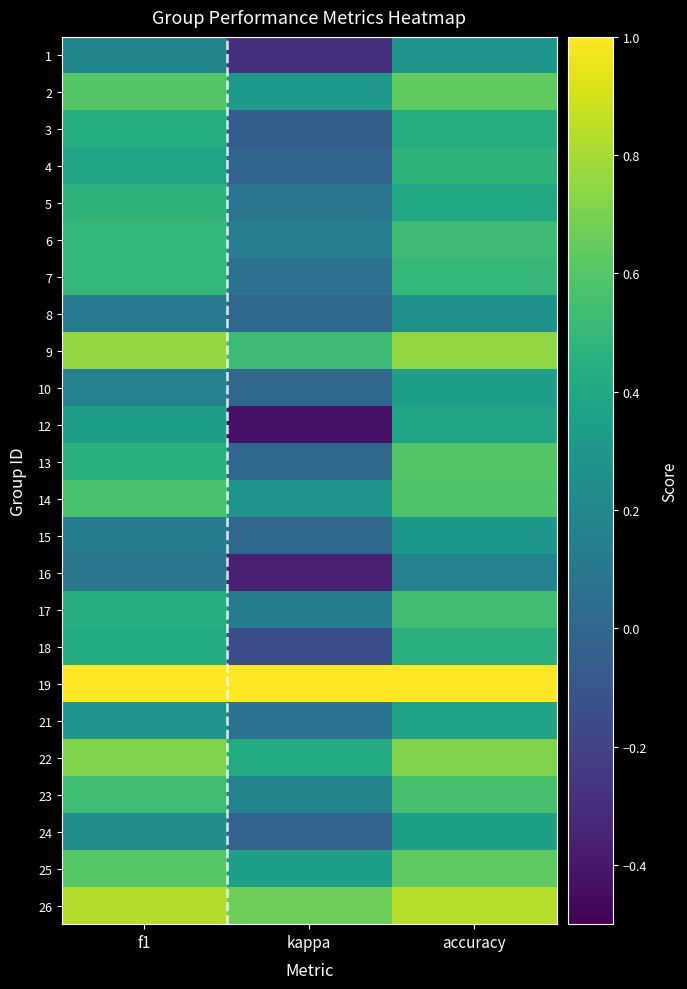

What is the total value across all series at kappa?

2.9